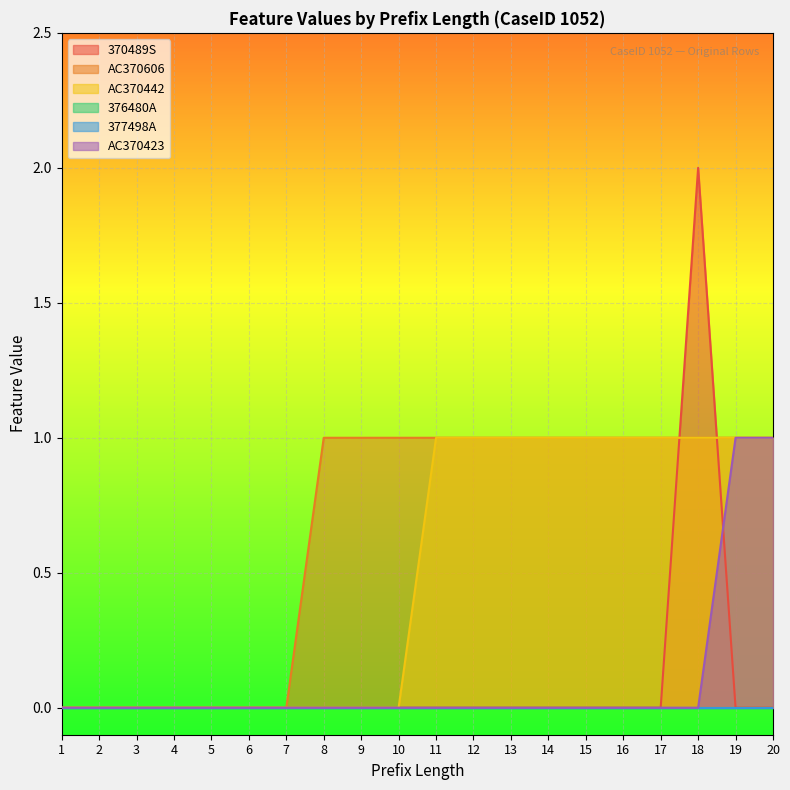

Where do AC370423 and 370489S first cross each other?

18 and 19